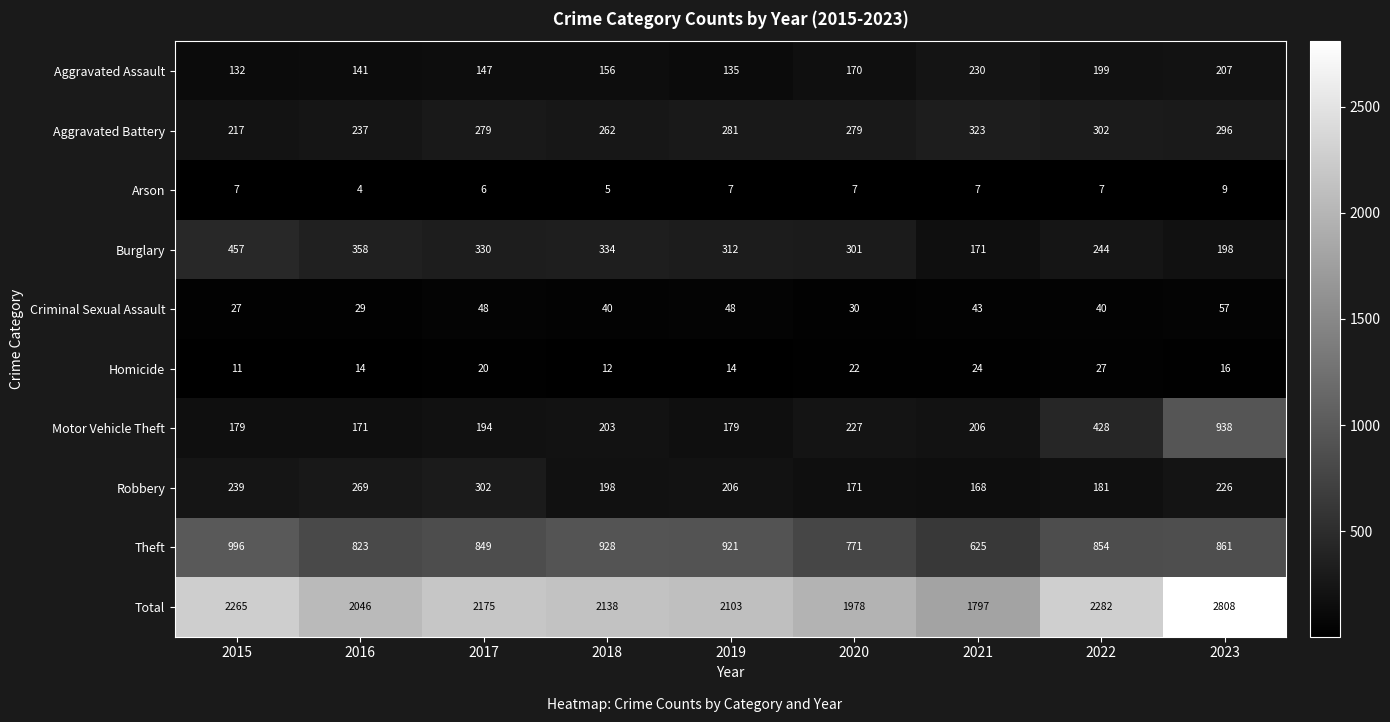

At which category does the chart reach its minimum across all series?

2016